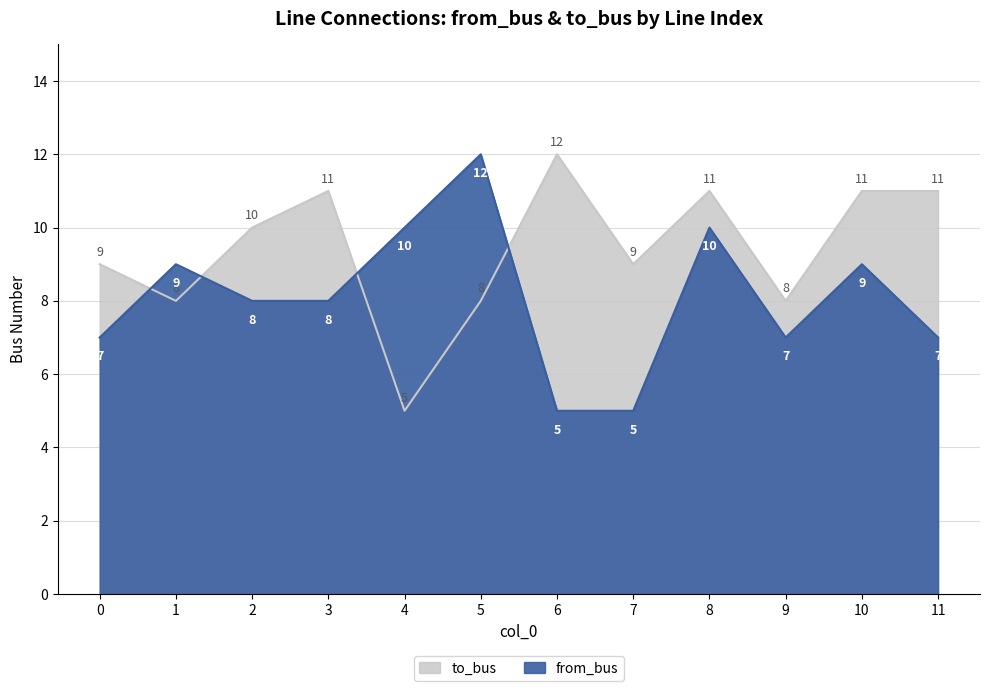

At which category does to_bus reach its first local peak?

3